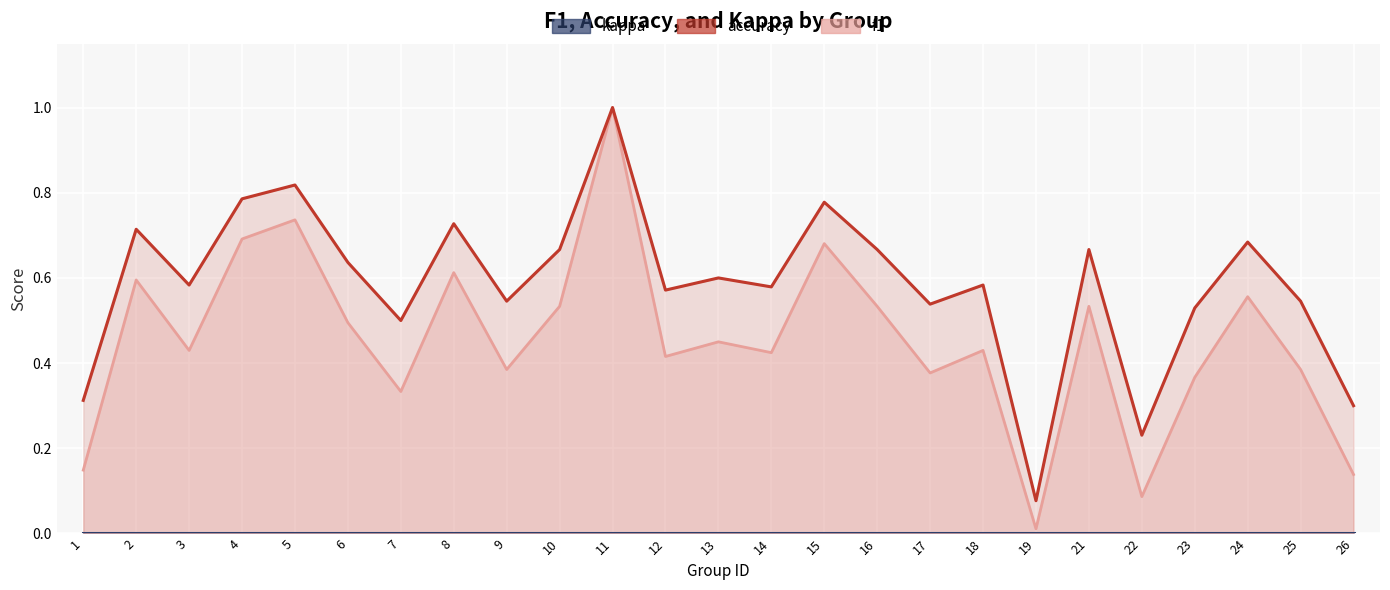

The accuracy series shows 0.6 at 18. True or false?

True